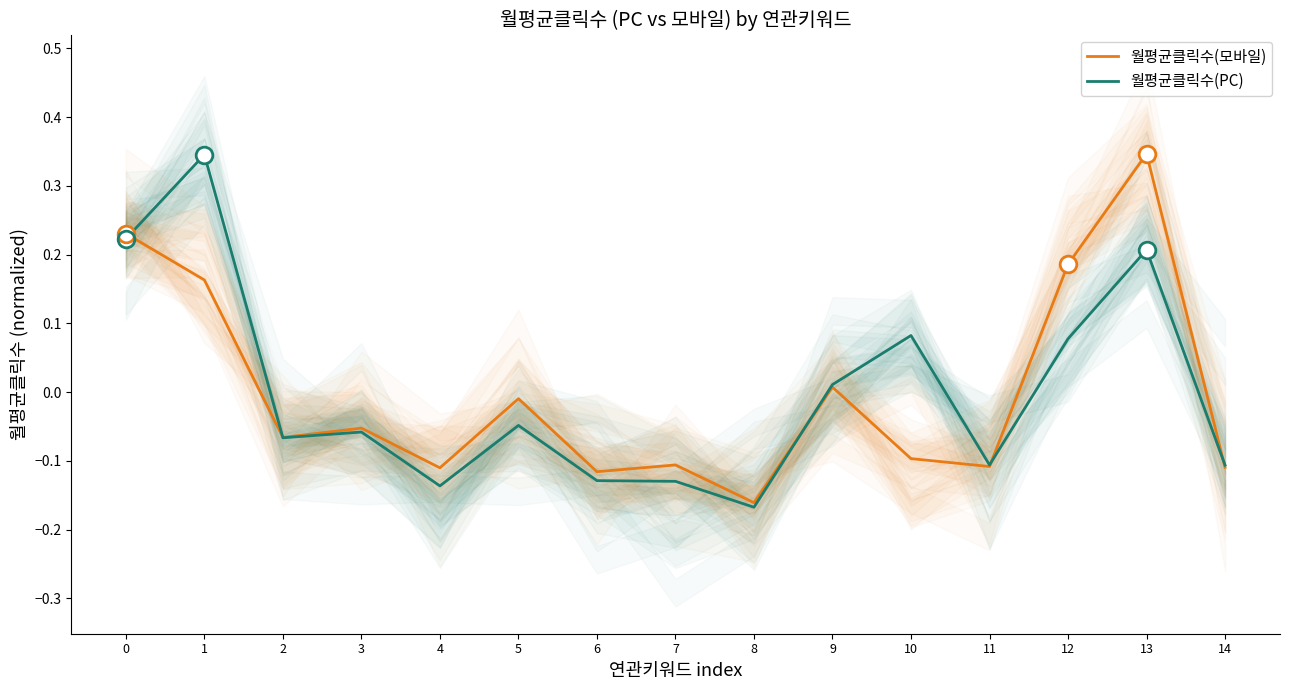

Reading left to right, transcribe all the data shown in this chart.

월평균클릭수(모바일): 0=0.2	1=0.2	2=-0.1	3=-0.1	4=-0.1	5=-0.0	6=-0.1	7=-0.1	8=-0.2	9=0.0	10=-0.1	11=-0.1	12=0.2	13=0.3	14=-0.1
월평균클릭수(PC): 0=0.2	1=0.3	2=-0.1	3=-0.1	4=-0.1	5=-0.0	6=-0.1	7=-0.1	8=-0.2	9=0.0	10=0.1	11=-0.1	12=0.1	13=0.2	14=-0.1